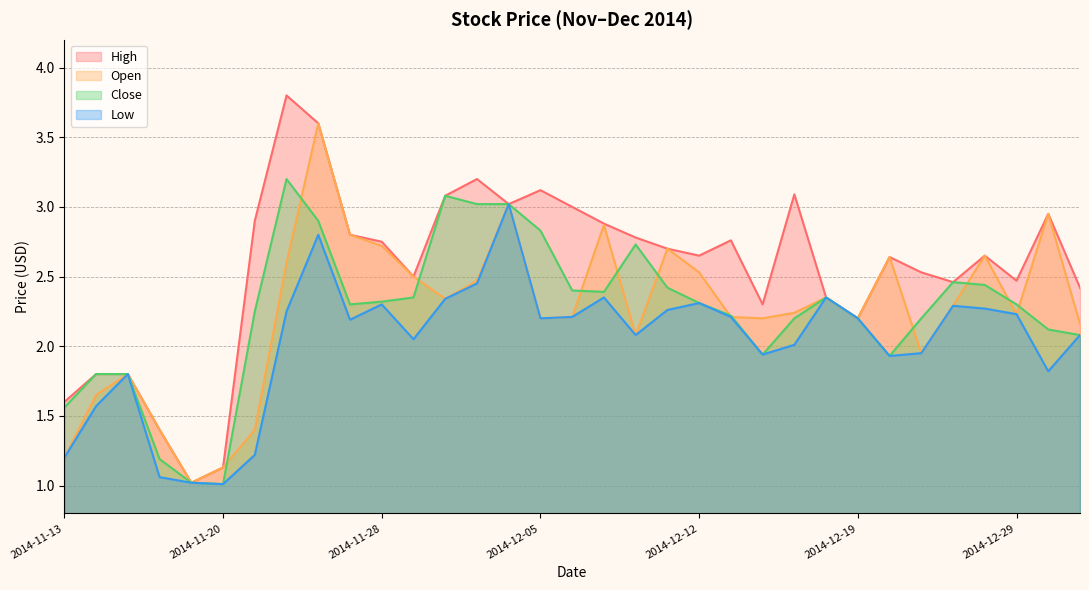

Reading left to right, transcribe all the data shown in this chart.

High: 1.6	1.8	1.8	1.4	1.0	1.1	2.9	3.8	3.6	2.8	2.8	2.5	3.1	3.2	3.0	3.1	3.0	2.9	2.8	2.7	2.6	2.8	2.3	3.1	2.4	2.2	2.6	2.5	2.5	2.6	2.5	3.0	2.4
Open: 1.2	1.6	1.8	1.4	1.0	1.1	1.4	2.6	3.6	2.8	2.7	2.5	2.3	2.5	3.0	2.2	2.2	2.9	2.1	2.7	2.5	2.2	2.2	2.2	2.4	2.2	2.6	1.9	2.3	2.6	2.2	3.0	2.2
Close: 1.6	1.8	1.8	1.2	1.0	1.0	2.2	3.2	2.9	2.3	2.3	2.4	3.1	3.0	3.0	2.8	2.4	2.4	2.7	2.4	2.3	2.2	1.9	2.2	2.4	2.2	1.9	2.2	2.5	2.4	2.3	2.1	2.1
Low: 1.2	1.6	1.8	1.1	1.0	1.0	1.2	2.2	2.8	2.2	2.3	2.0	2.3	2.5	3.0	2.2	2.2	2.4	2.1	2.3	2.3	2.2	1.9	2.0	2.4	2.2	1.9	1.9	2.3	2.3	2.2	1.8	2.1